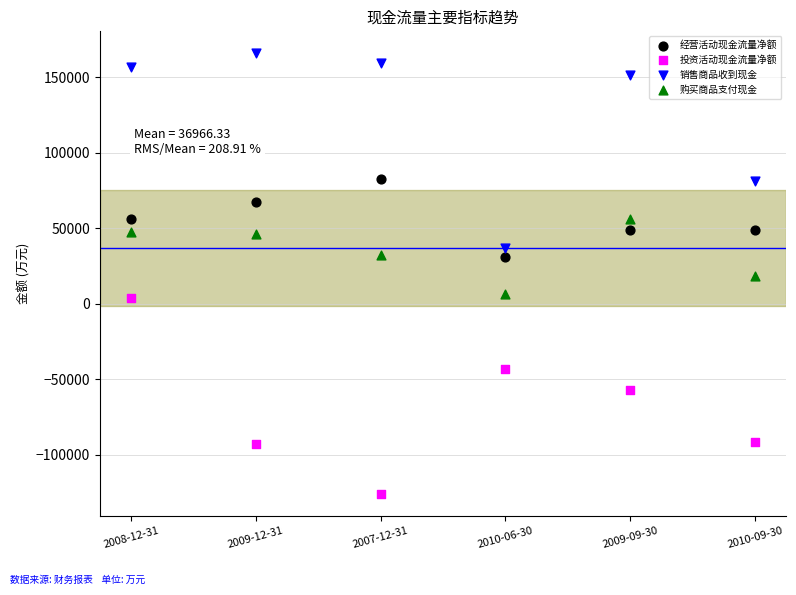

Which series has the widest spread of Y values?

投资活动现金流量净额